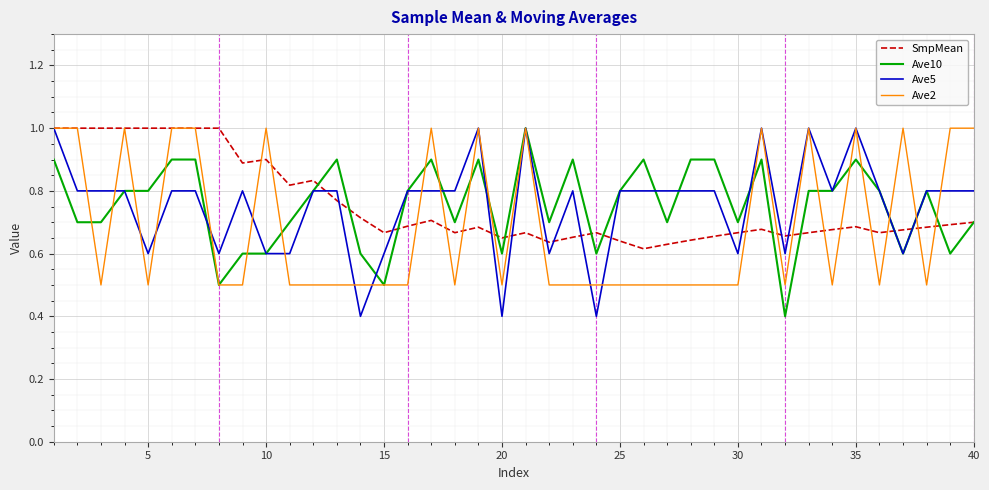

What is the maximum value shown in the chart?

1.0